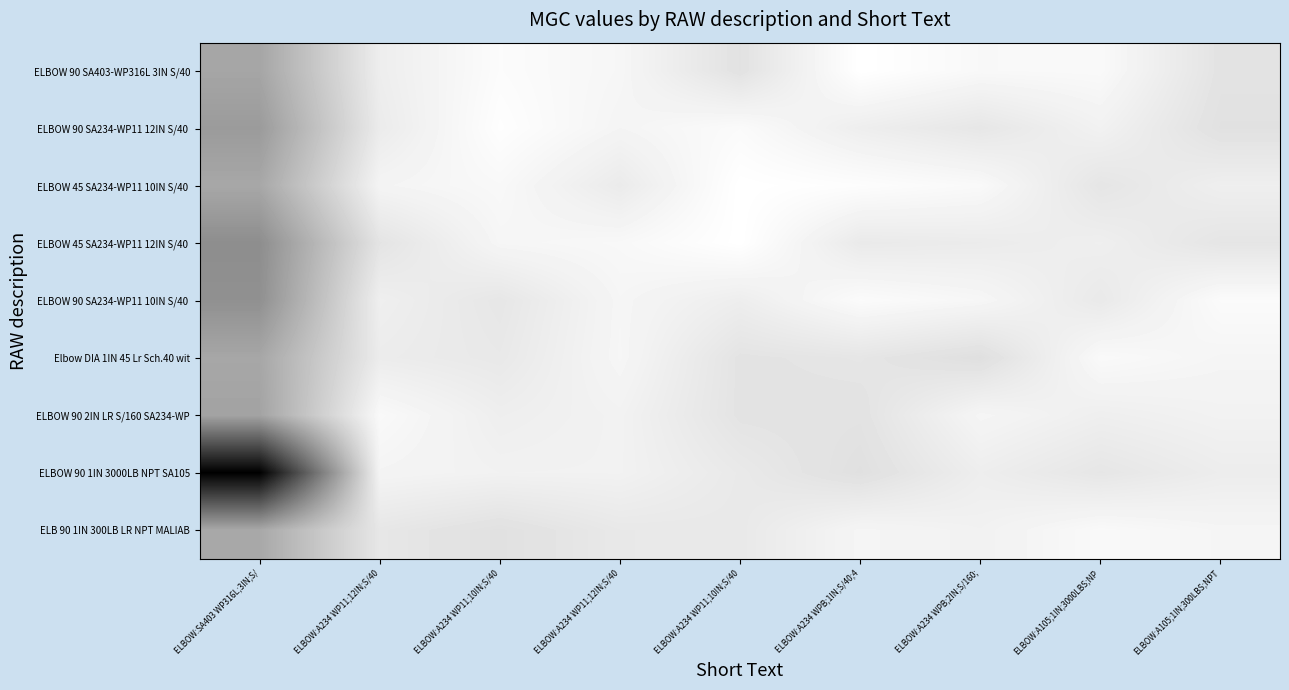

What is the total value across all series at ELBOW:A105;1IN;3000LBS;NP?

42599.5